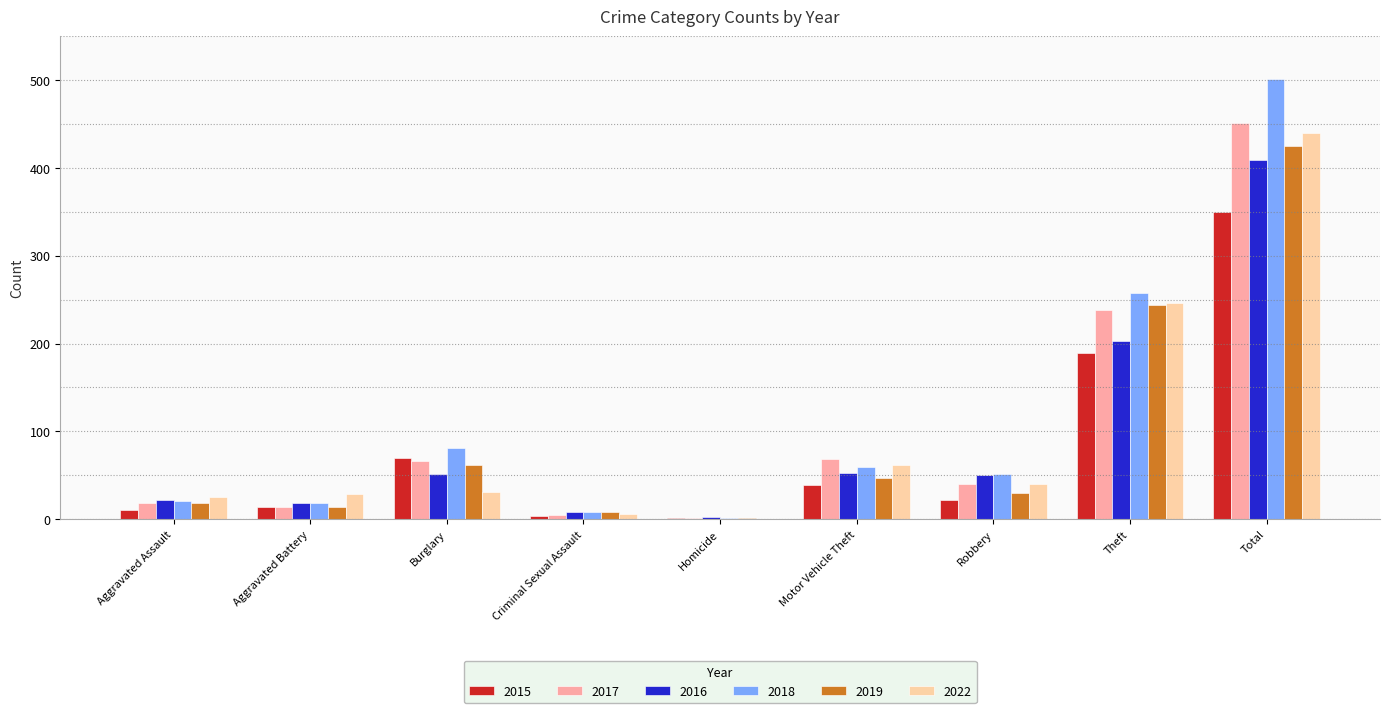

At which label is 2022 closest to 220?

Theft